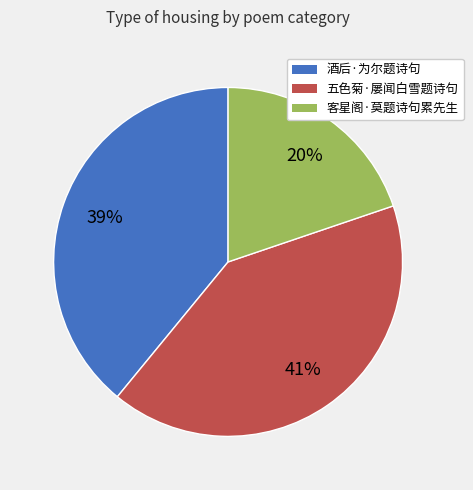

To the nearest percent, what is the difference between the 五色菊·屡闻白雪题诗句 and 酒后·为尔题诗句 slice percentages?

2%